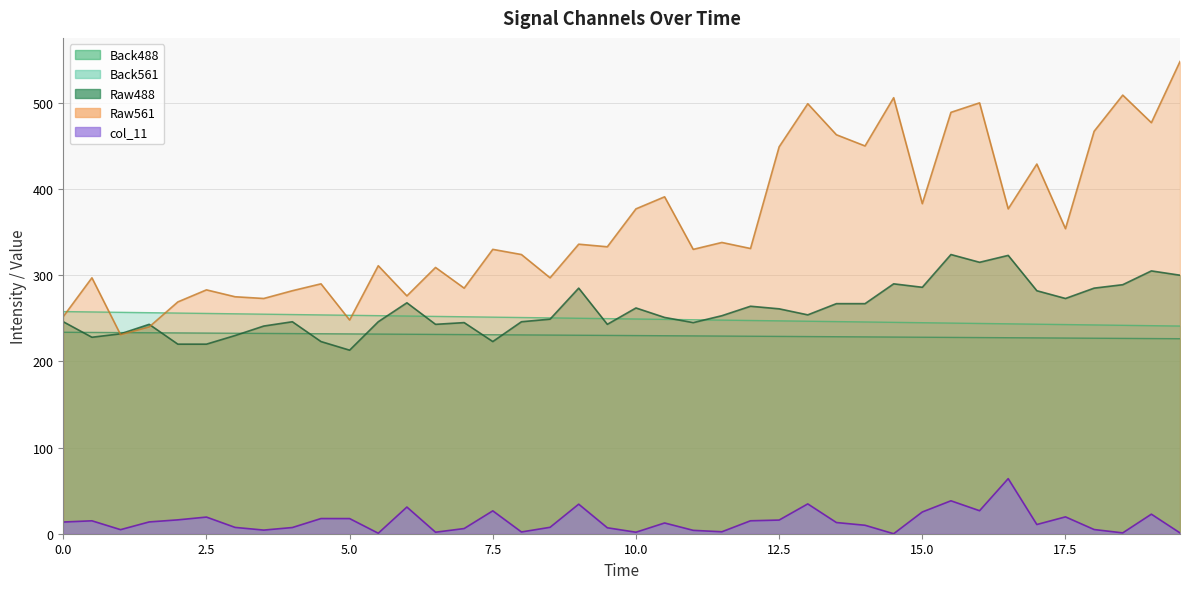

True or false: Back561 and Back488 intersect in this chart.

False